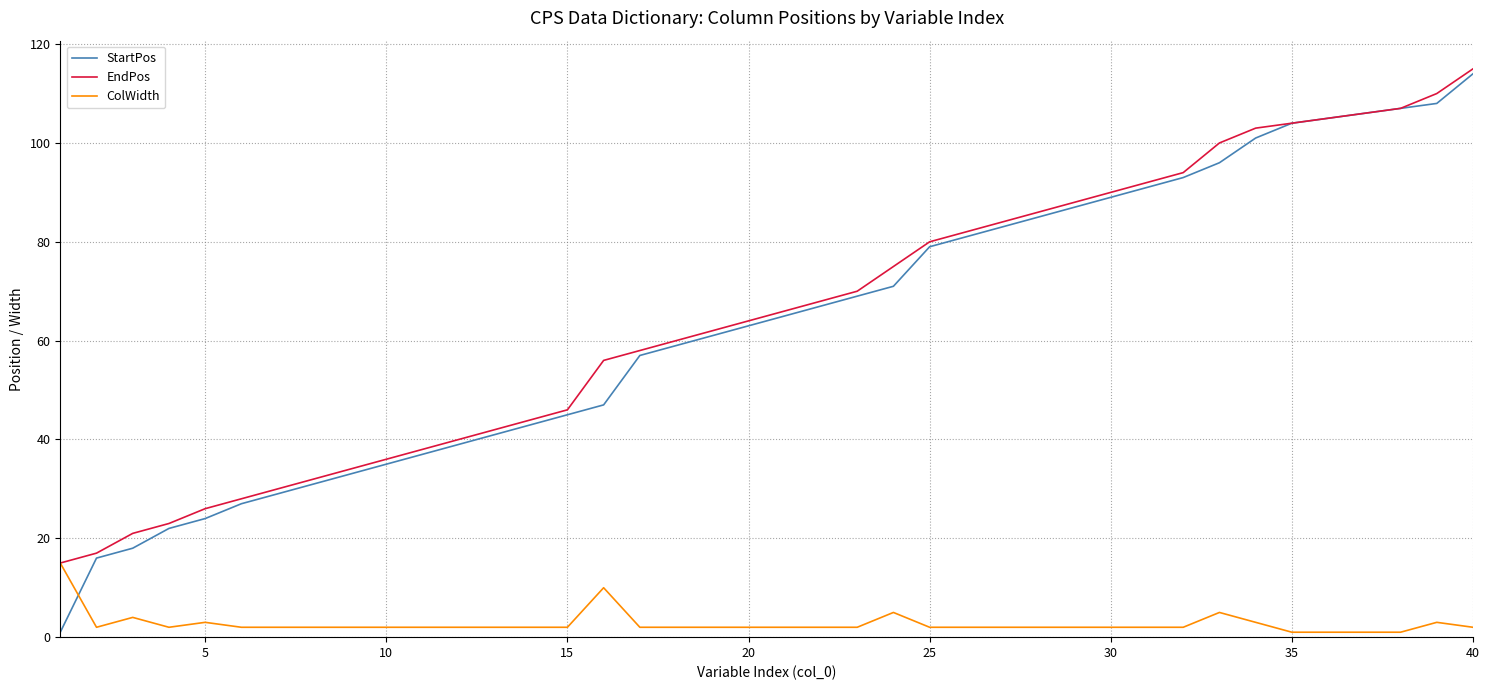

What is the sum of all EndPos values?

2597